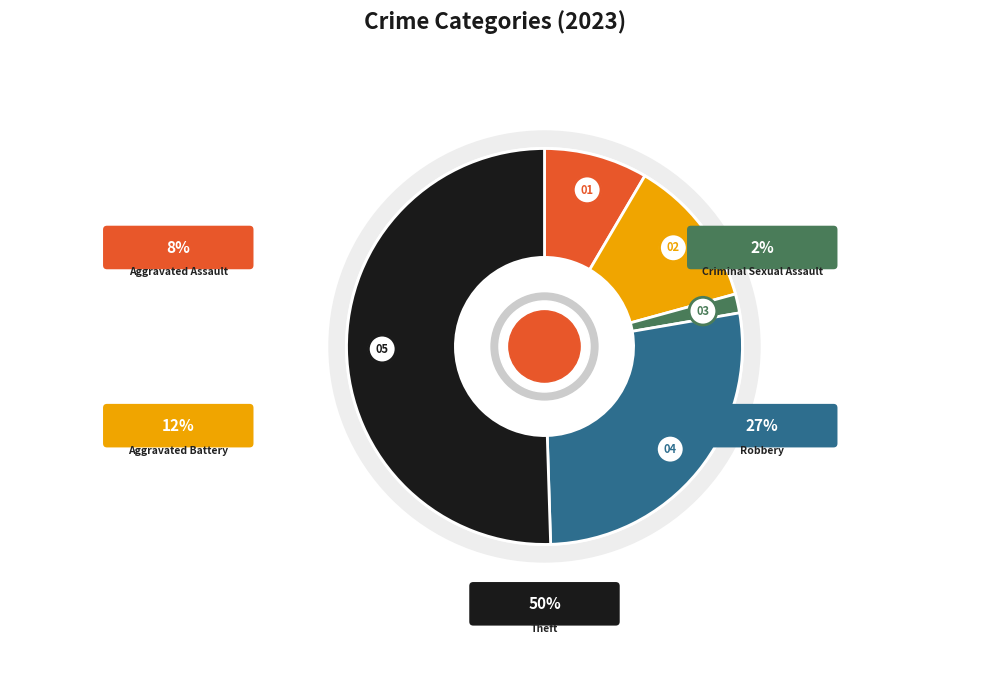

Is there a majority slice in this chart?

Yes